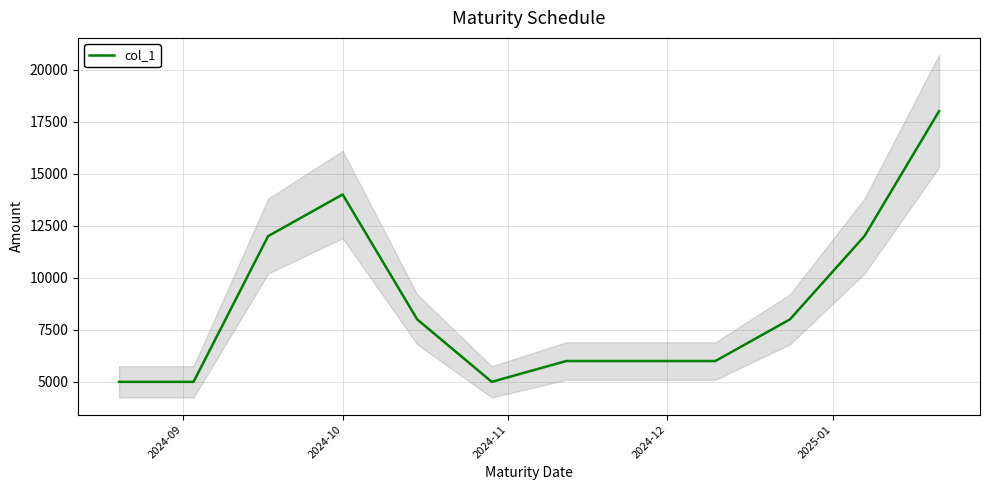

What is the sum of all values?

99000